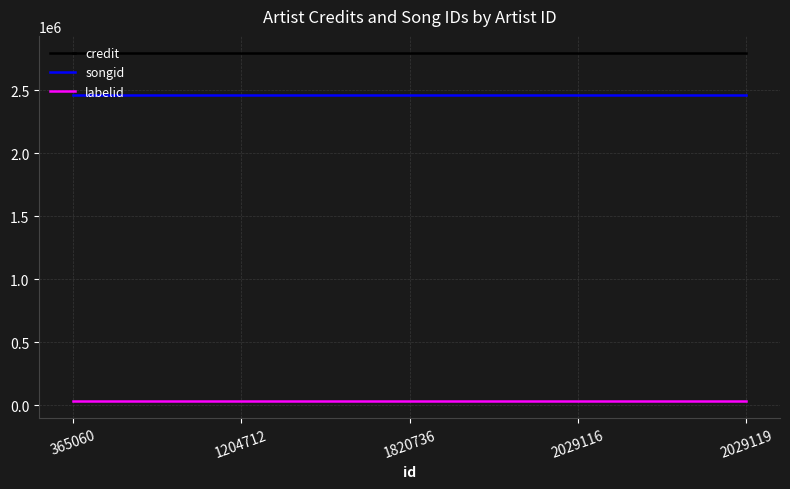

What is the highest value of the songid series?

2461333